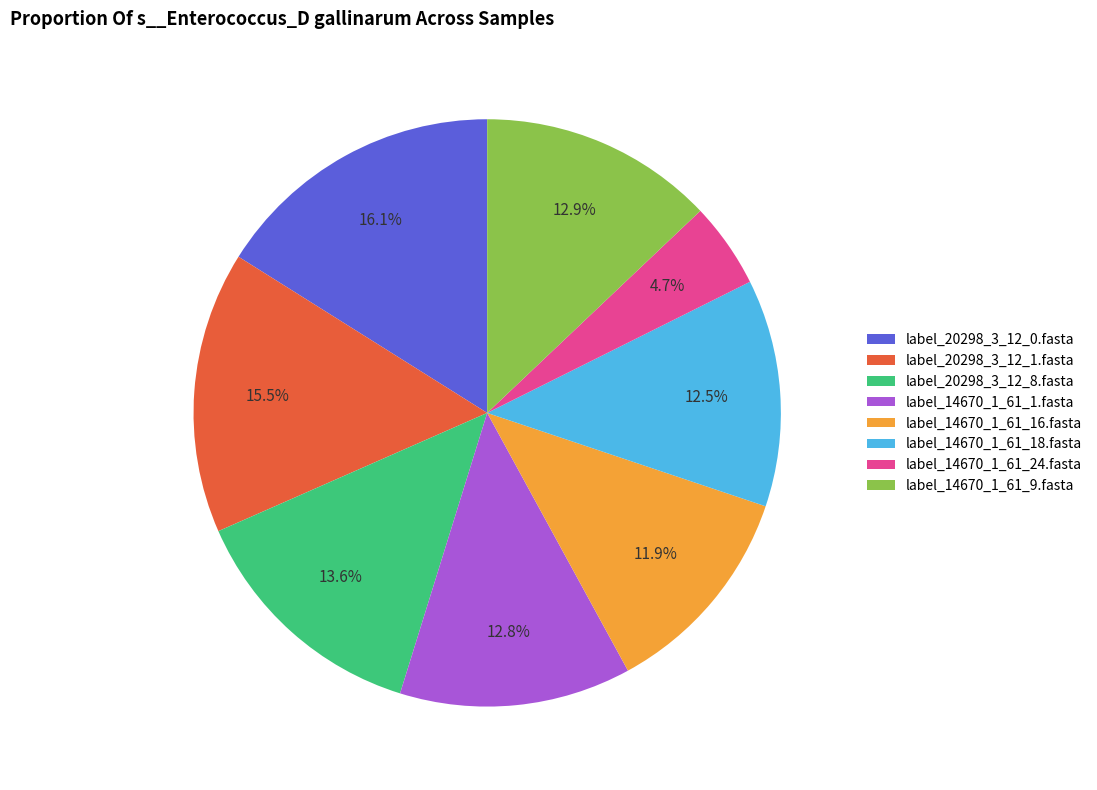

What percentage is NOT represented by label_14670_1_61_16.fasta?

88.1%